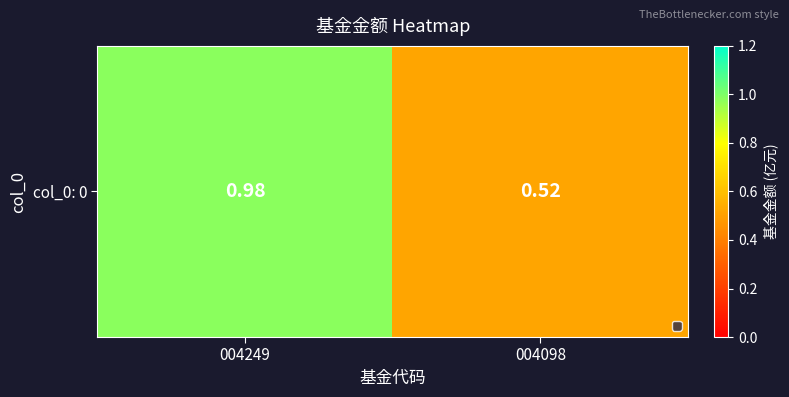

Reading left to right, list all the values displayed in this chart.

004249=1.0	004098=0.5